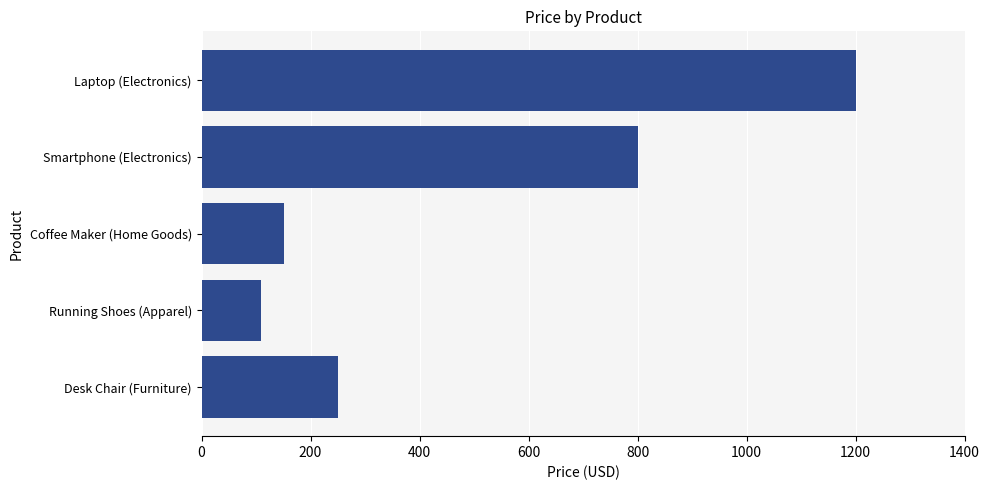

How many bars are there in total?

5